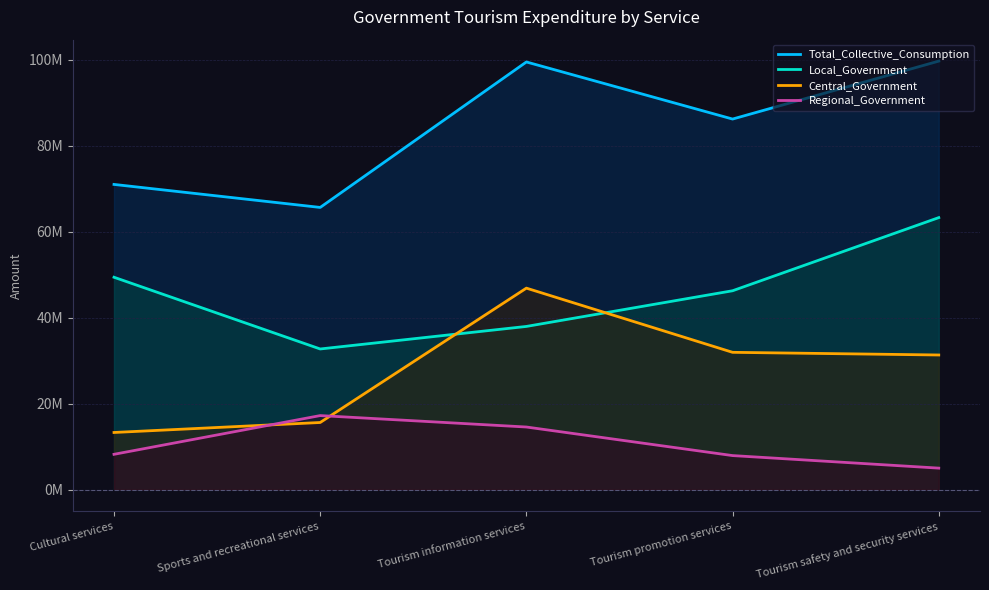

What is the difference between the maximum and minimum values in the Total_Collective_Consumption series?

34027027